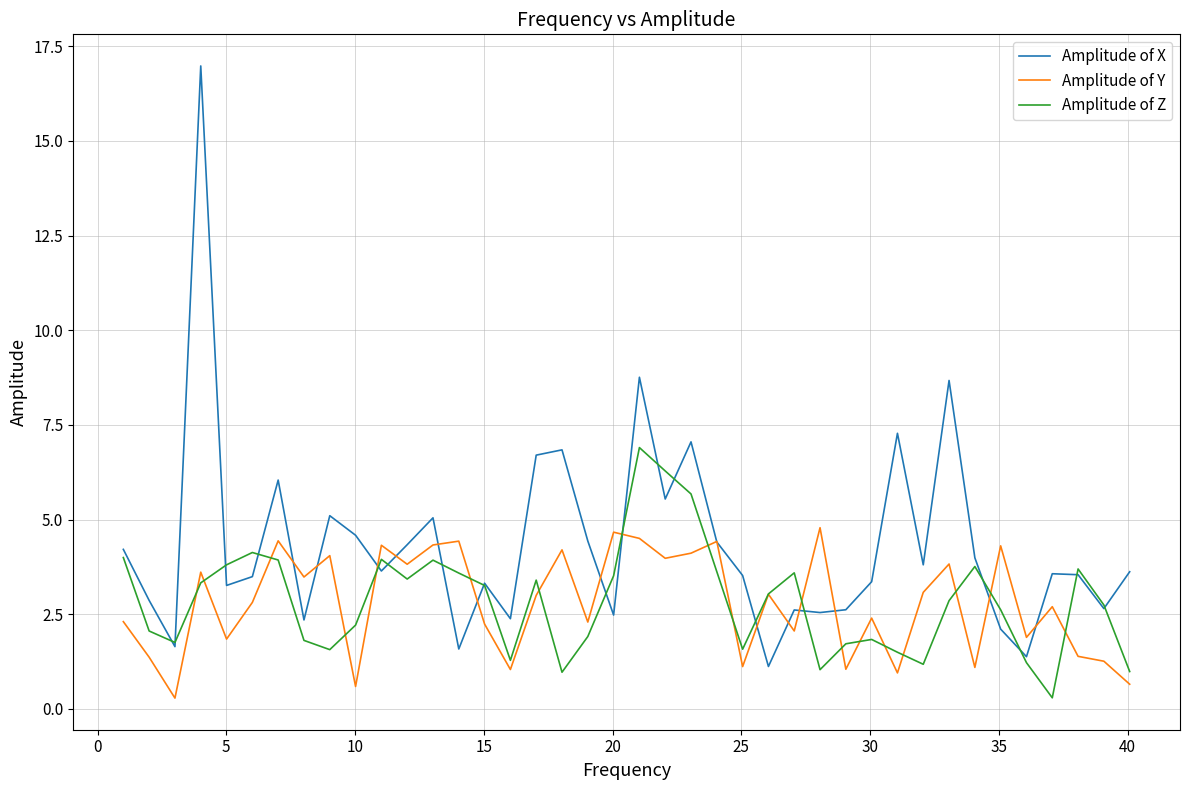

Which series has the largest total across all categories?

Amplitude of X